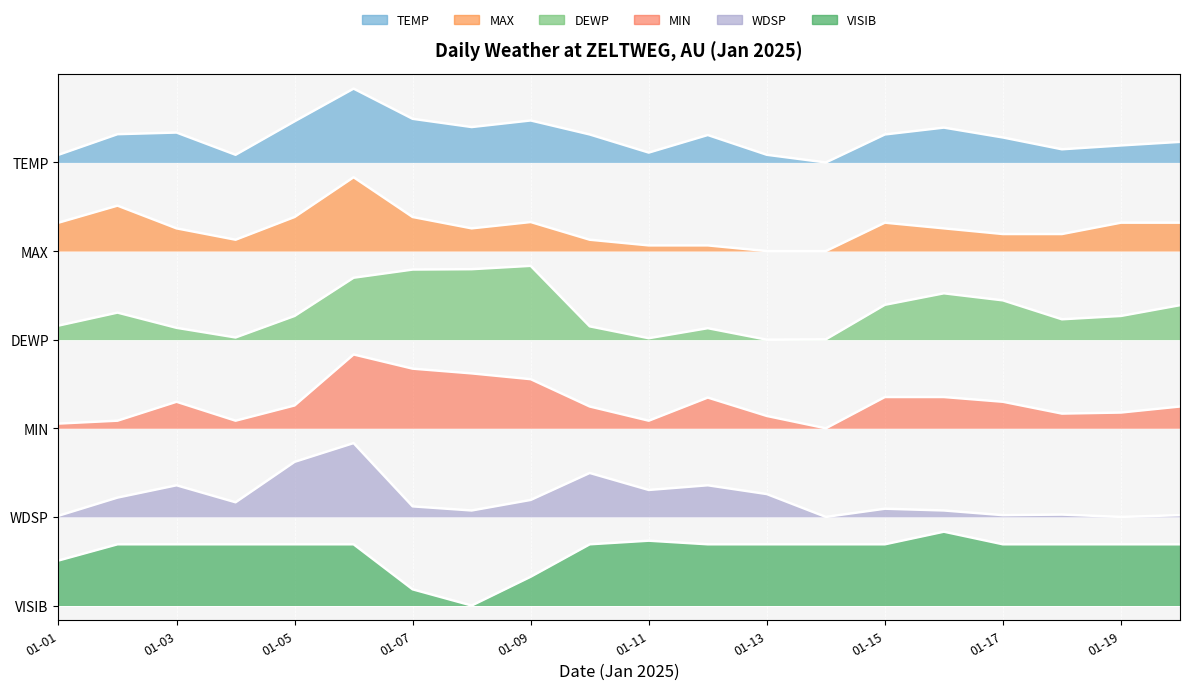

What is the value of the MAX point at the 19th from the left?

5.2